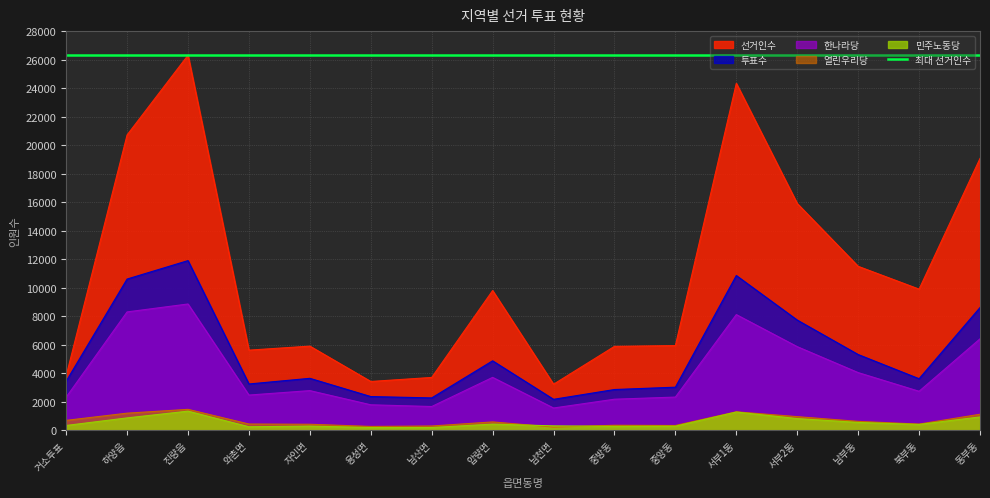

What is the difference between the 한나라당 values at 거소투표 and 용성면?

535